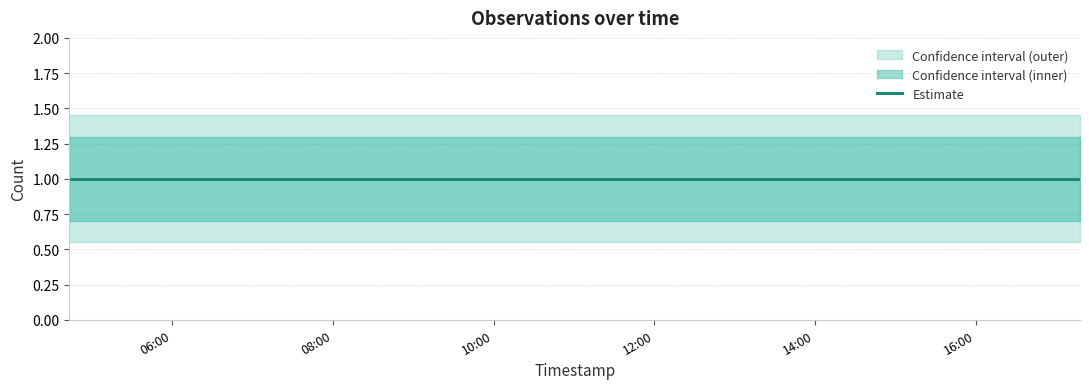

What is the label of the 6th point from the right?

2019-11-16 09:44:00